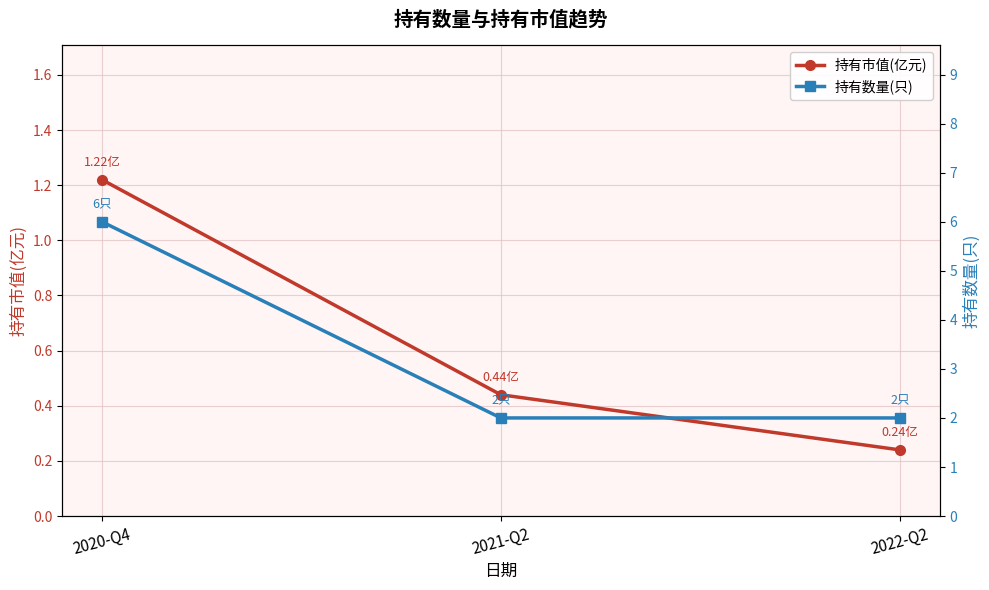

Between 2020-Q4 and 2022-Q2, which series saw the biggest shift?

持有数量(只)